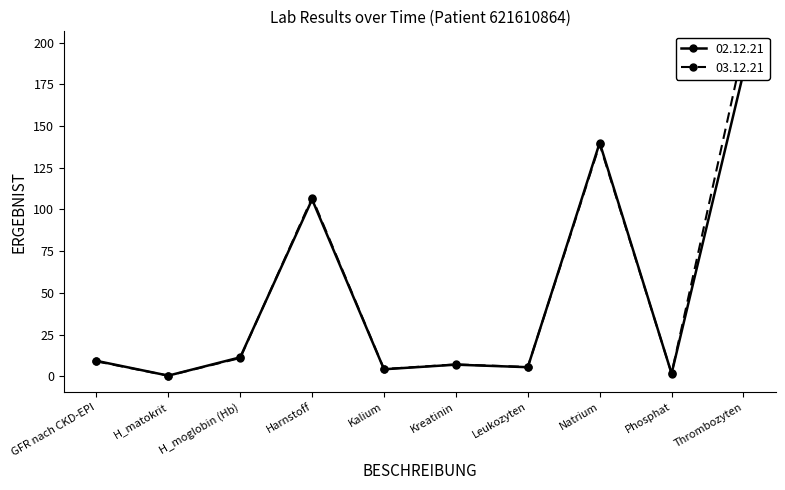

How many lines are shown in the chart?

2